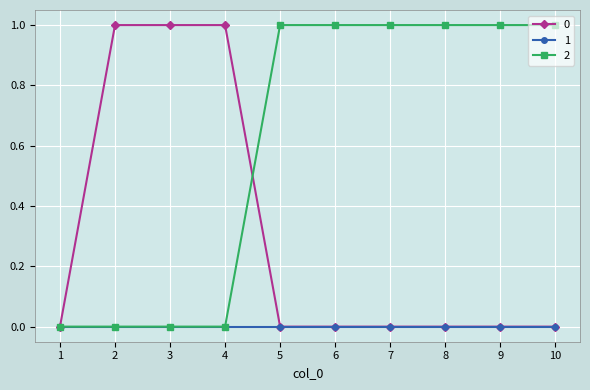

After their last crossing, which series has the higher values: 0 or 2?

2